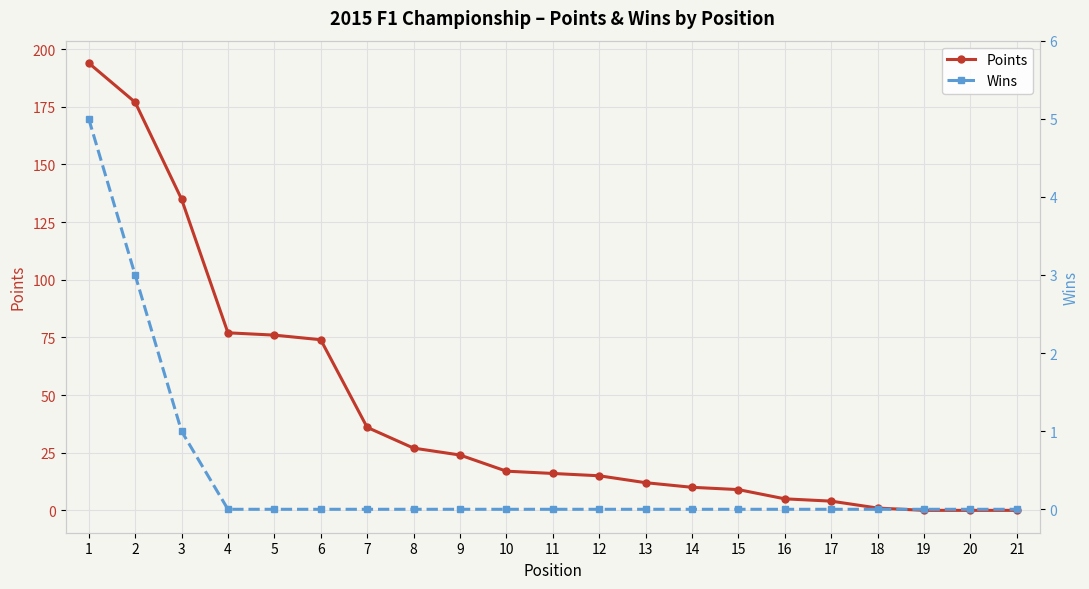

What is the difference between the highest and lowest values at 13?

12